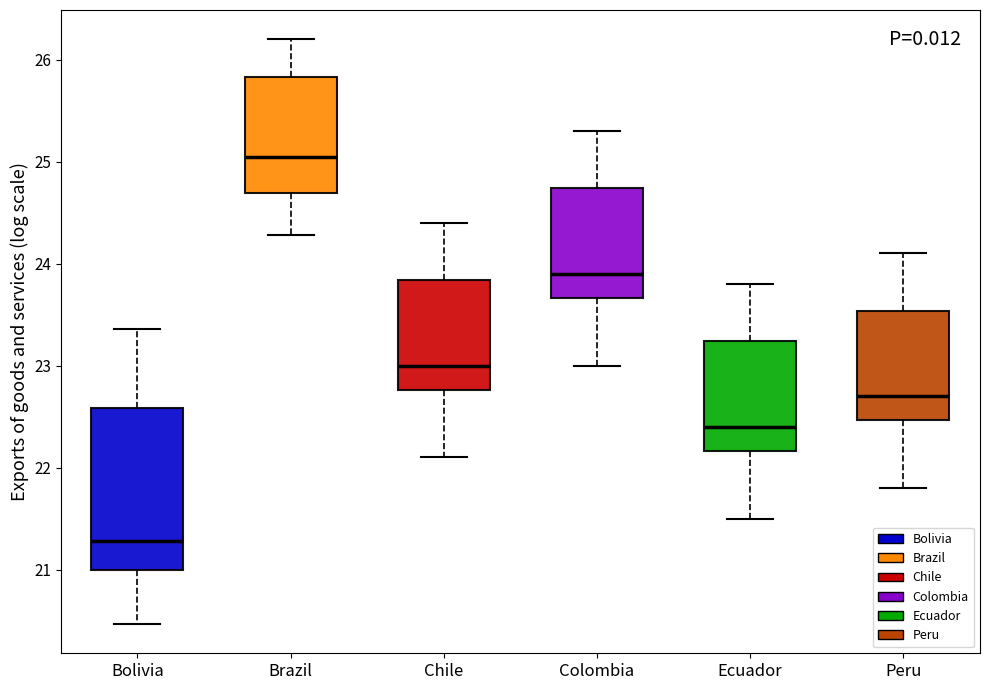

Which box has the highest median line?

Brazil